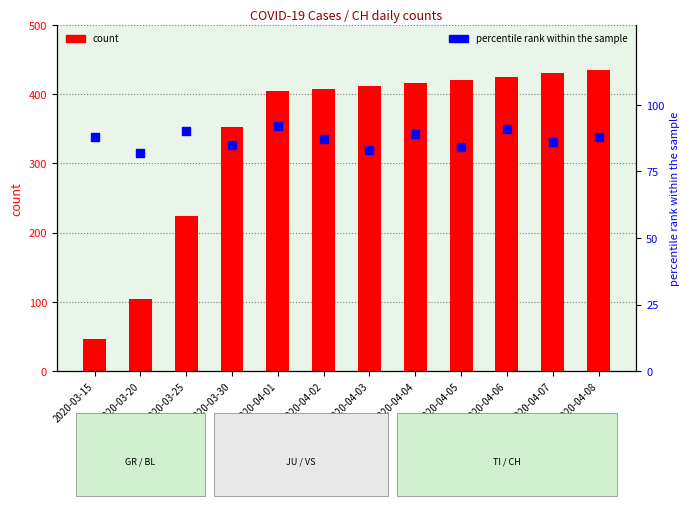

Which series reaches the maximum Y coordinate?

CH